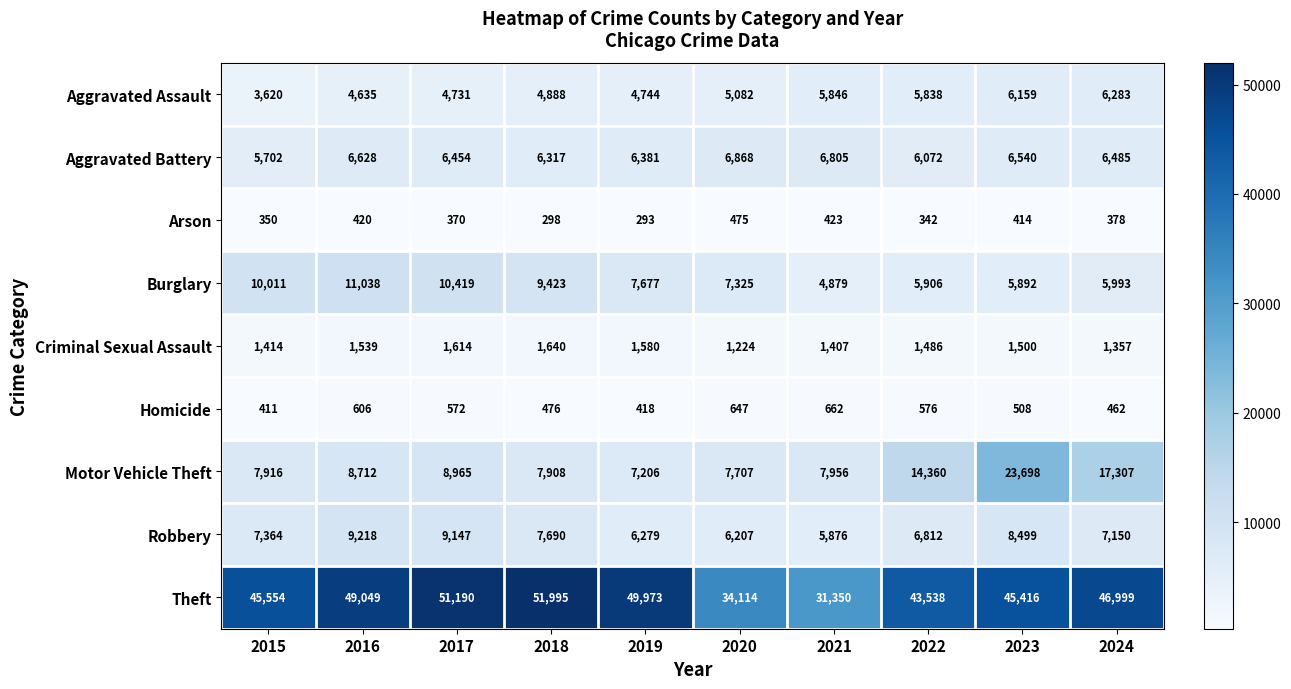

At which label does Arson first exceed 378?

2016